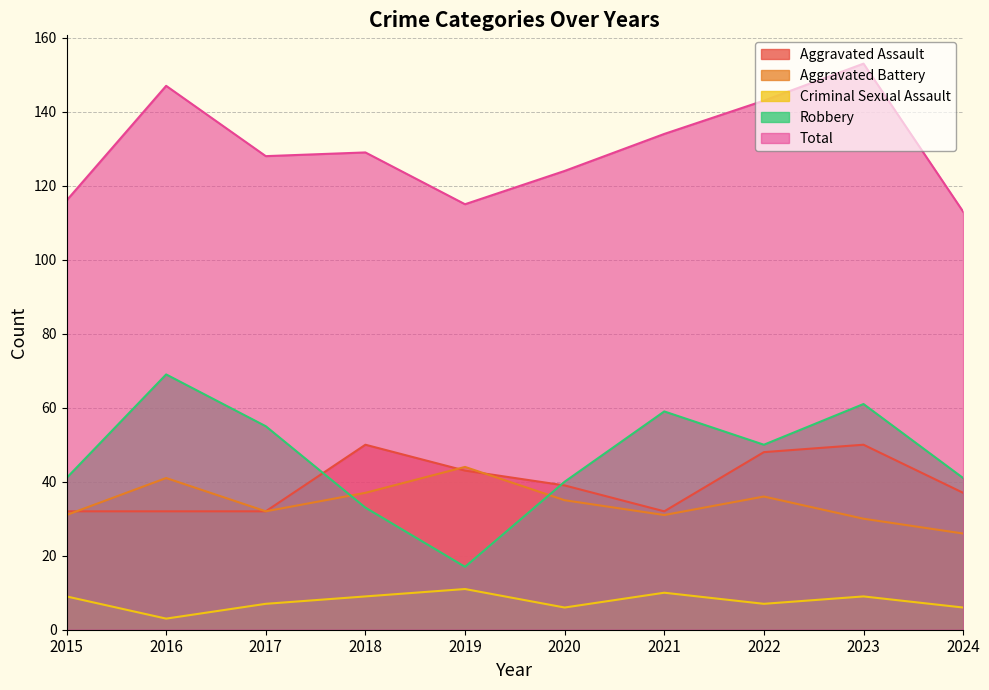

How many categories are shown in the chart?

10